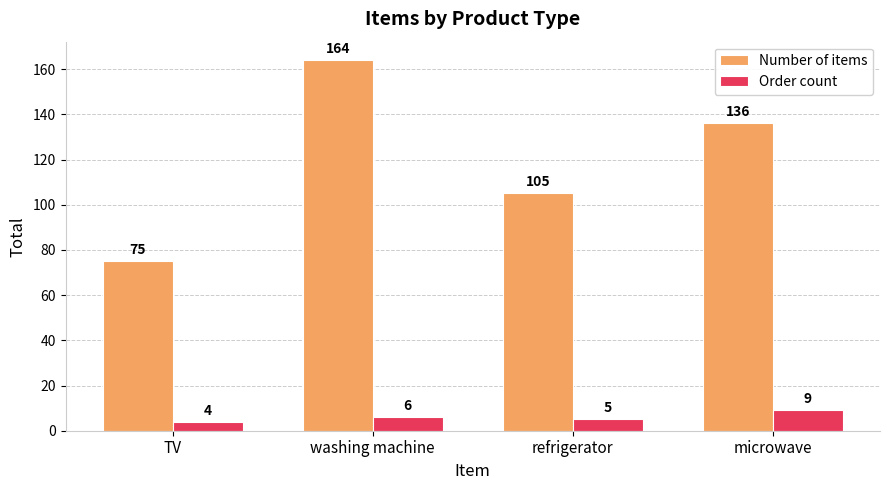

List the series in order of their overall mean, lowest first.

Order count, Number of items